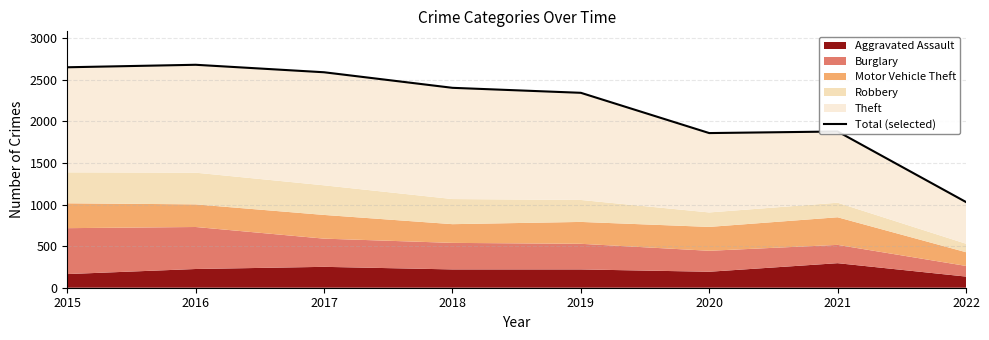

Rank the categories by value from highest to lowest.

2016, 2015, 2017, 2018, 2019, 2021, 2020, 2022